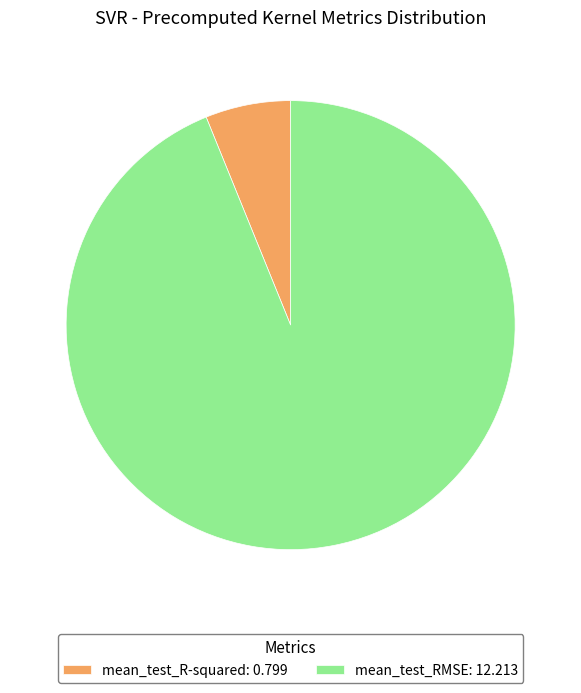

Is it true that mean_test_RMSE: 12.213 is 94% of the pie?

True